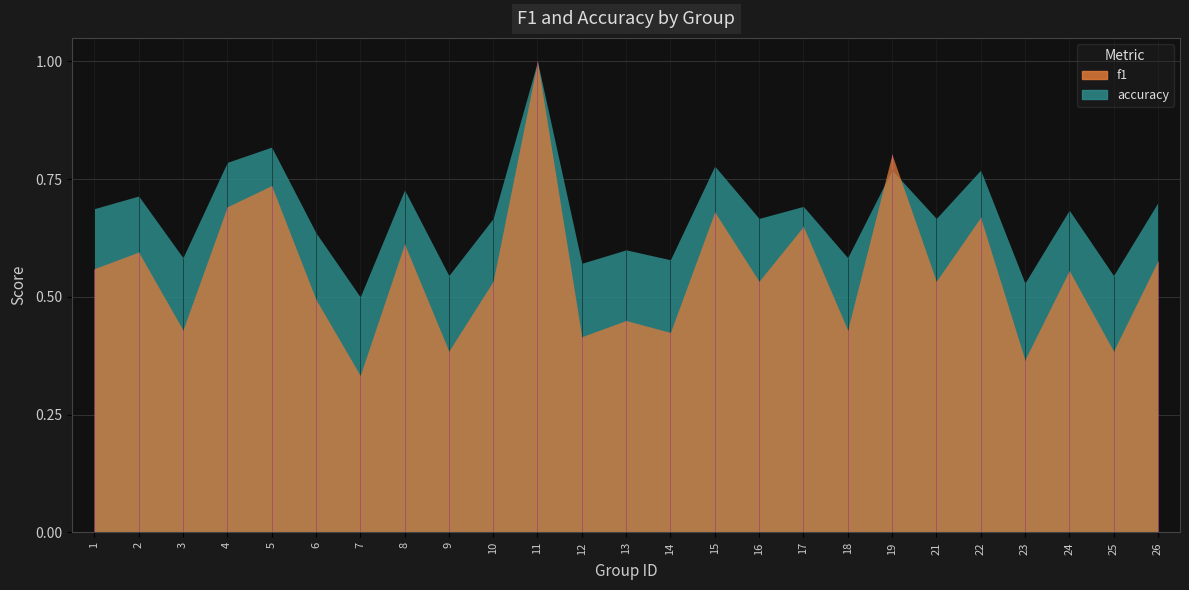

Between 1 and 6, which series saw the biggest shift?

f1